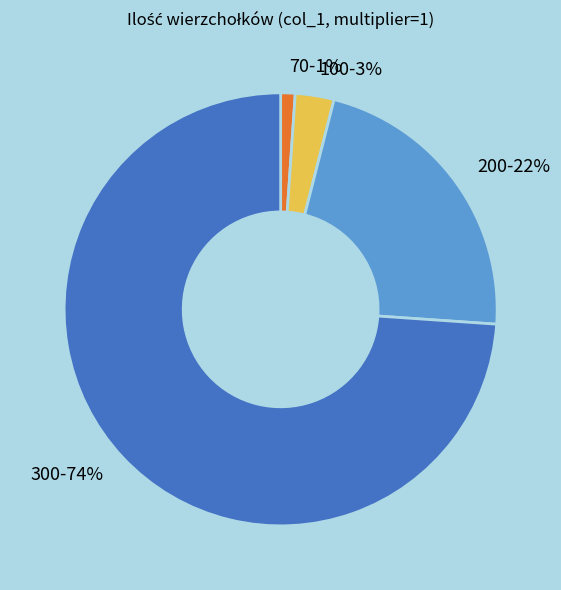

Rank the categories by value from lowest to highest.

70, 100, 200, 300